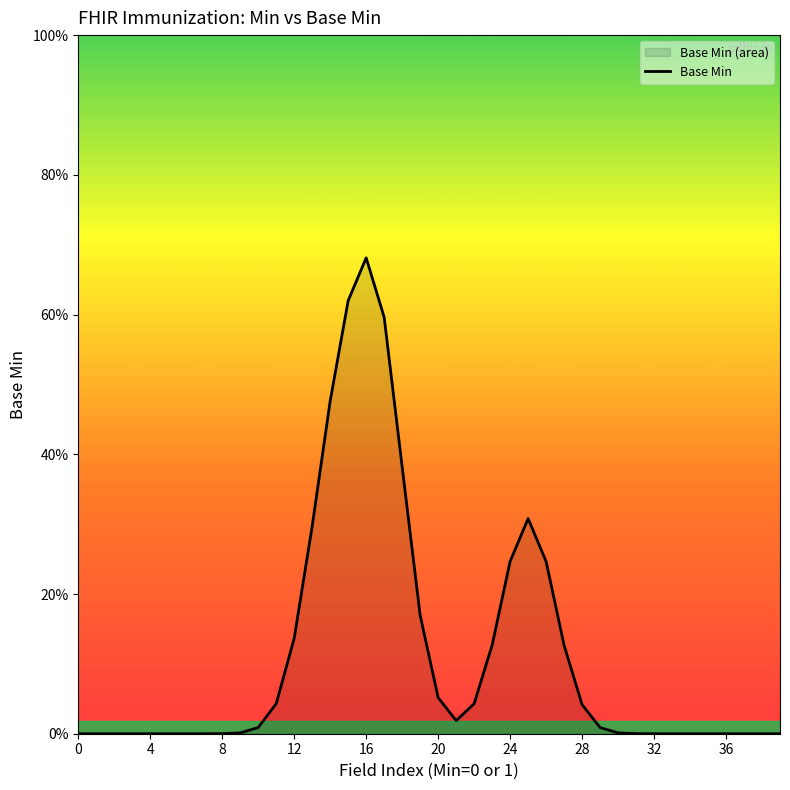

How many series are shown in this chart?

1